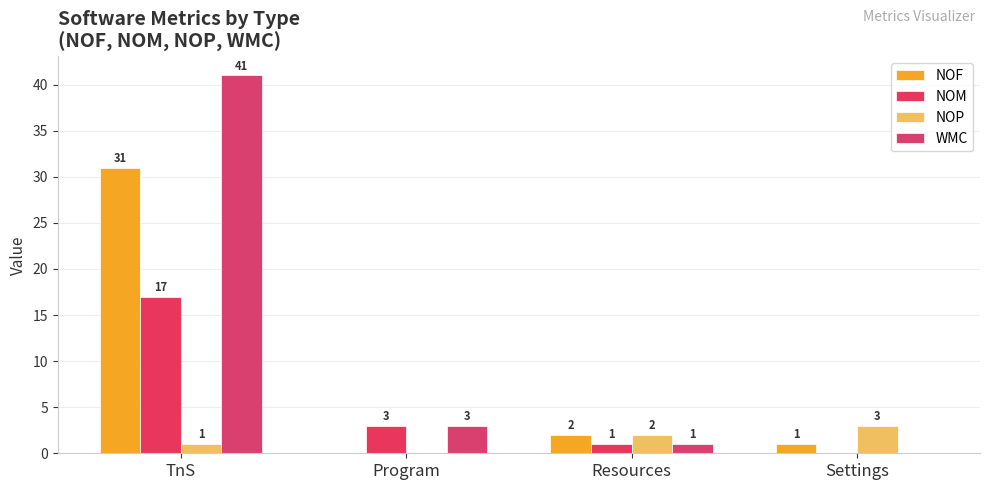

The NOP series shows 3 at Settings. True or false?

True